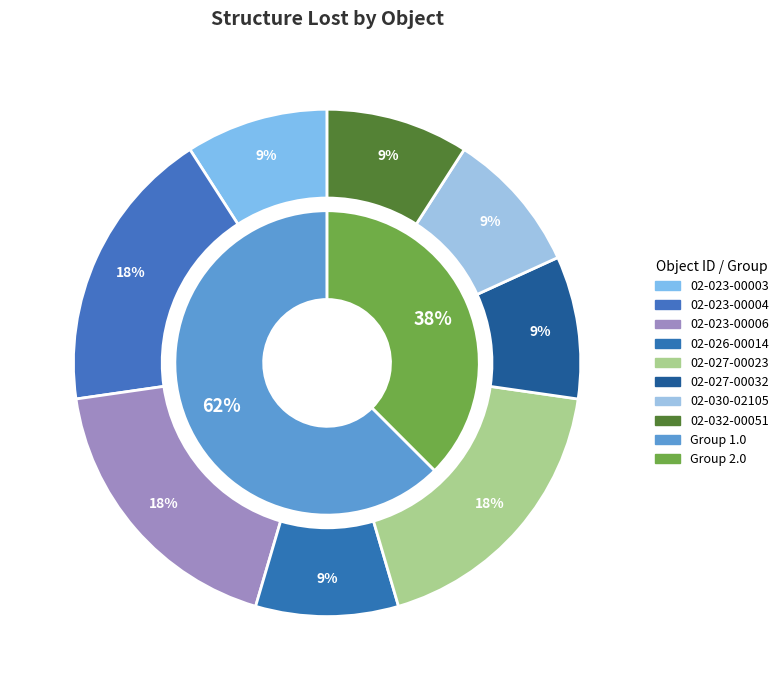

To the nearest percent, what is the combined percentage of 02-026-00014 and 02-027-00032?

18%